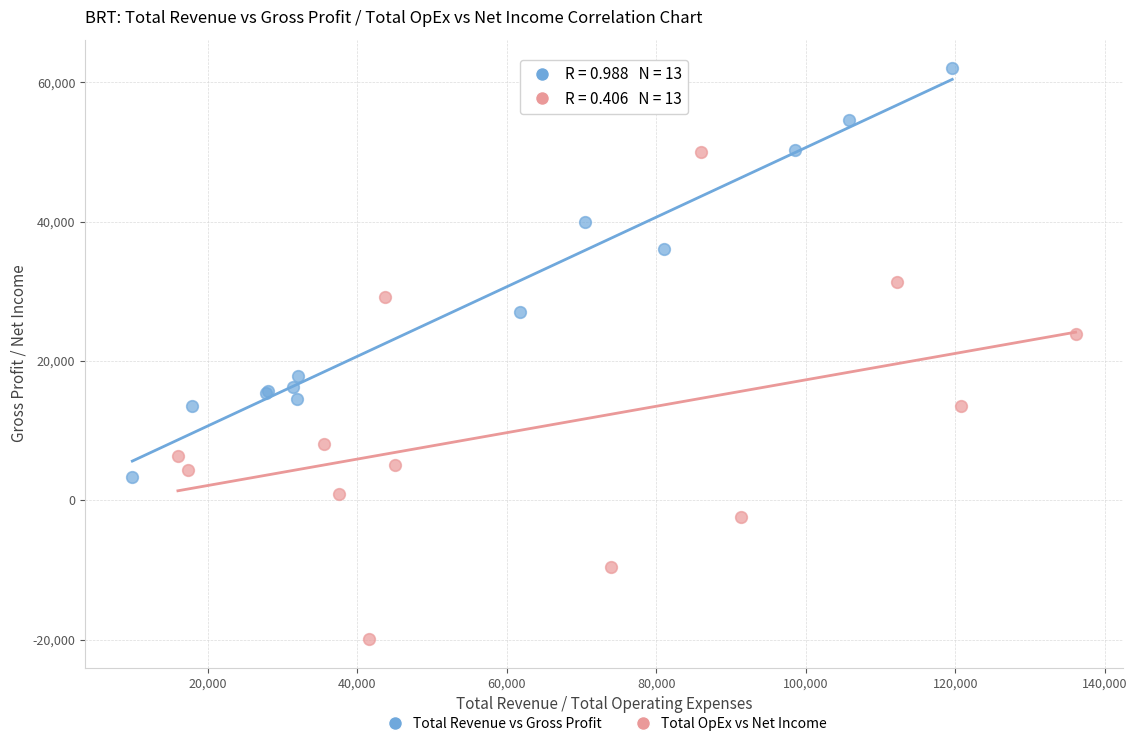

Which series reaches the maximum Y coordinate?

Total Revenue vs Gross Profit